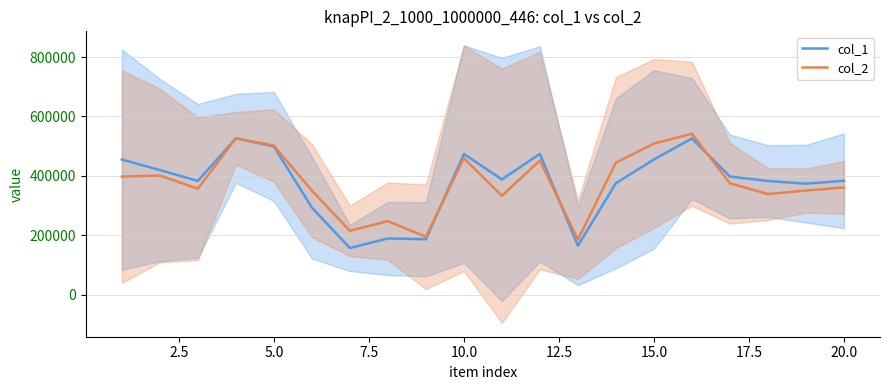

The value of col_2 at 15.0 is 509072.0. True or false?

True